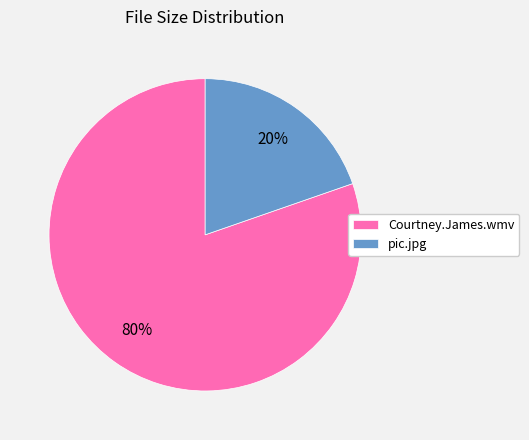

Which slice is the largest?

Courtney.James.wmv